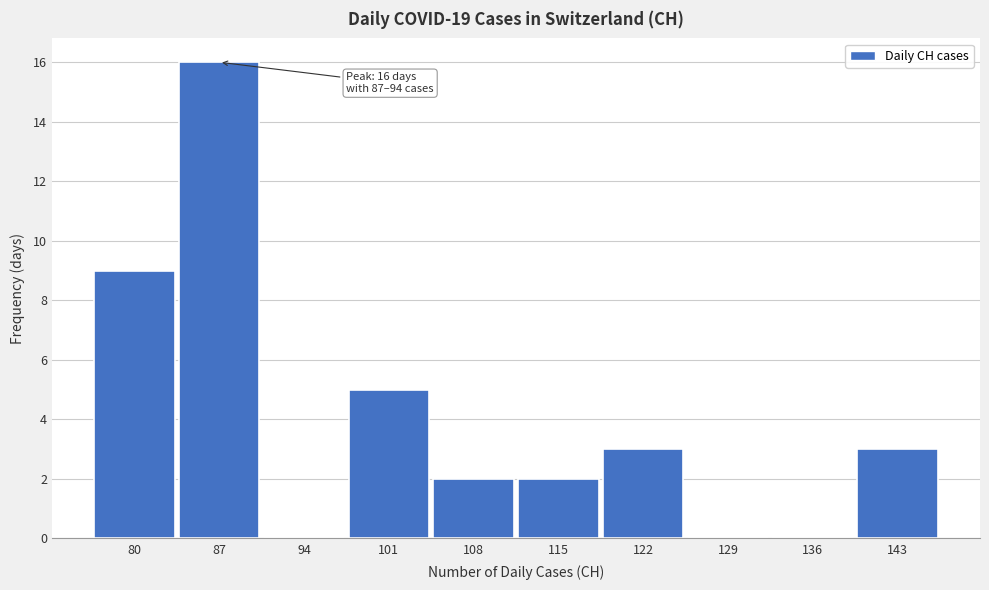

Reading left to right, extract all data points from this chart.

80=9	87=16	94=0	101=5	108=2	115=2	122=3	129=0	136=0	143=3